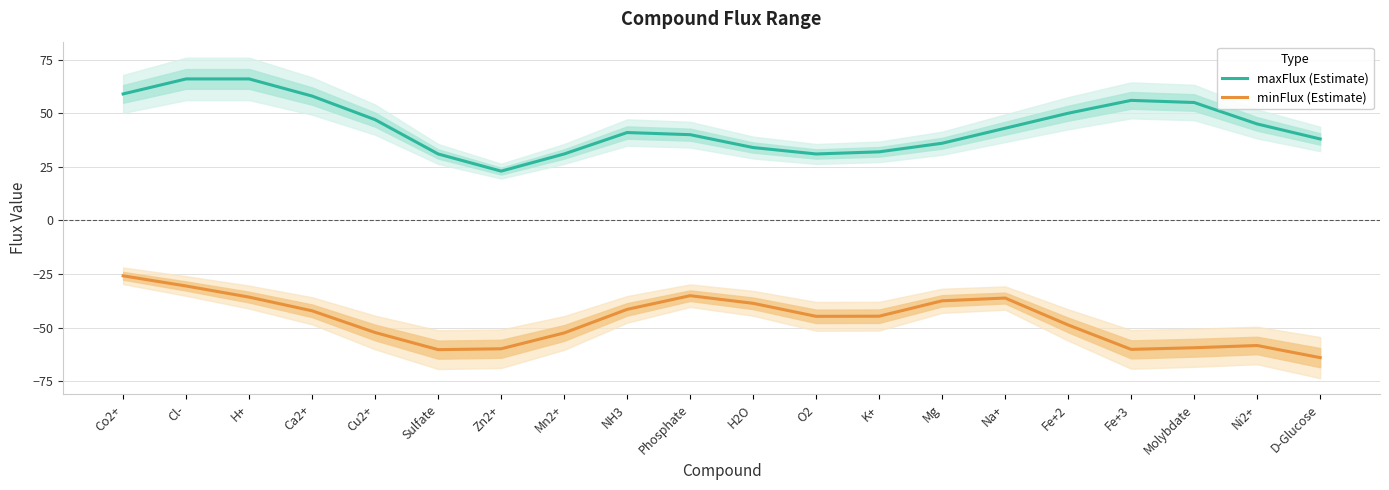

What is the spread (max minus min) of values at Fe+2?

98.7